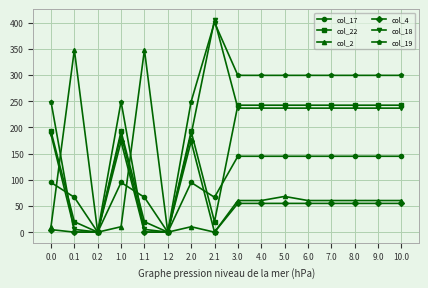

What is the maximum value for col_17?

144.8